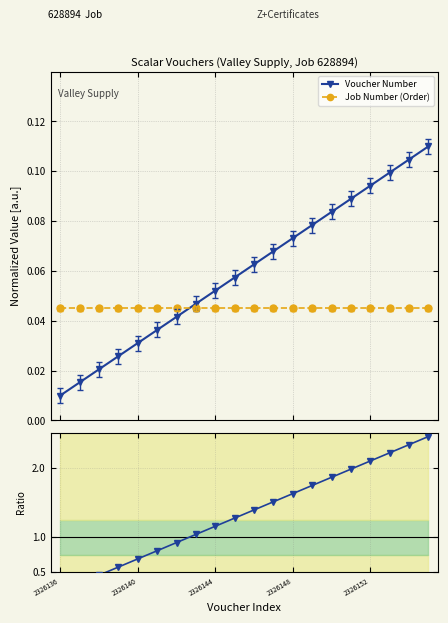

At which category is the sum across all series the highest?

19